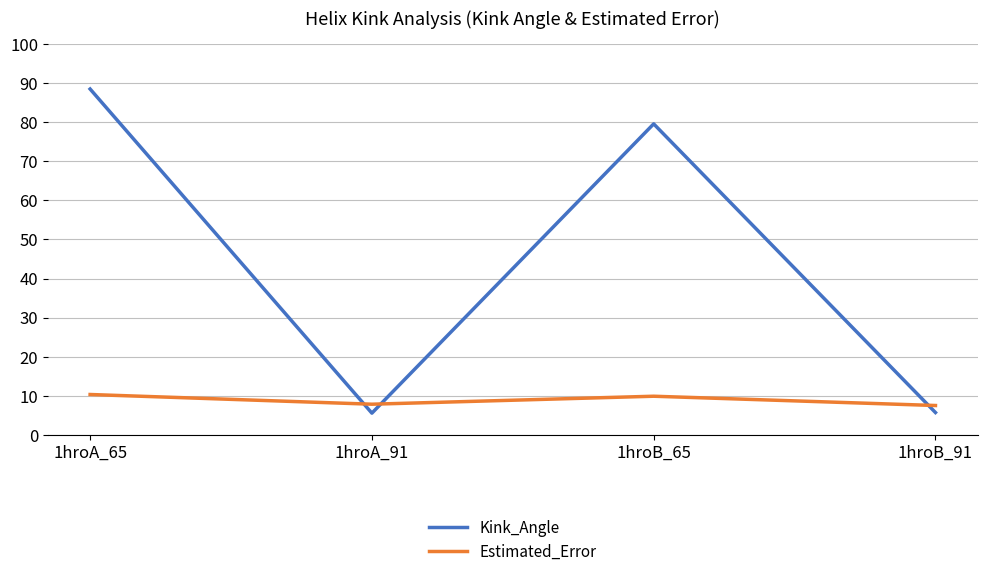

What is the sum of all Estimated_Error values?

35.8